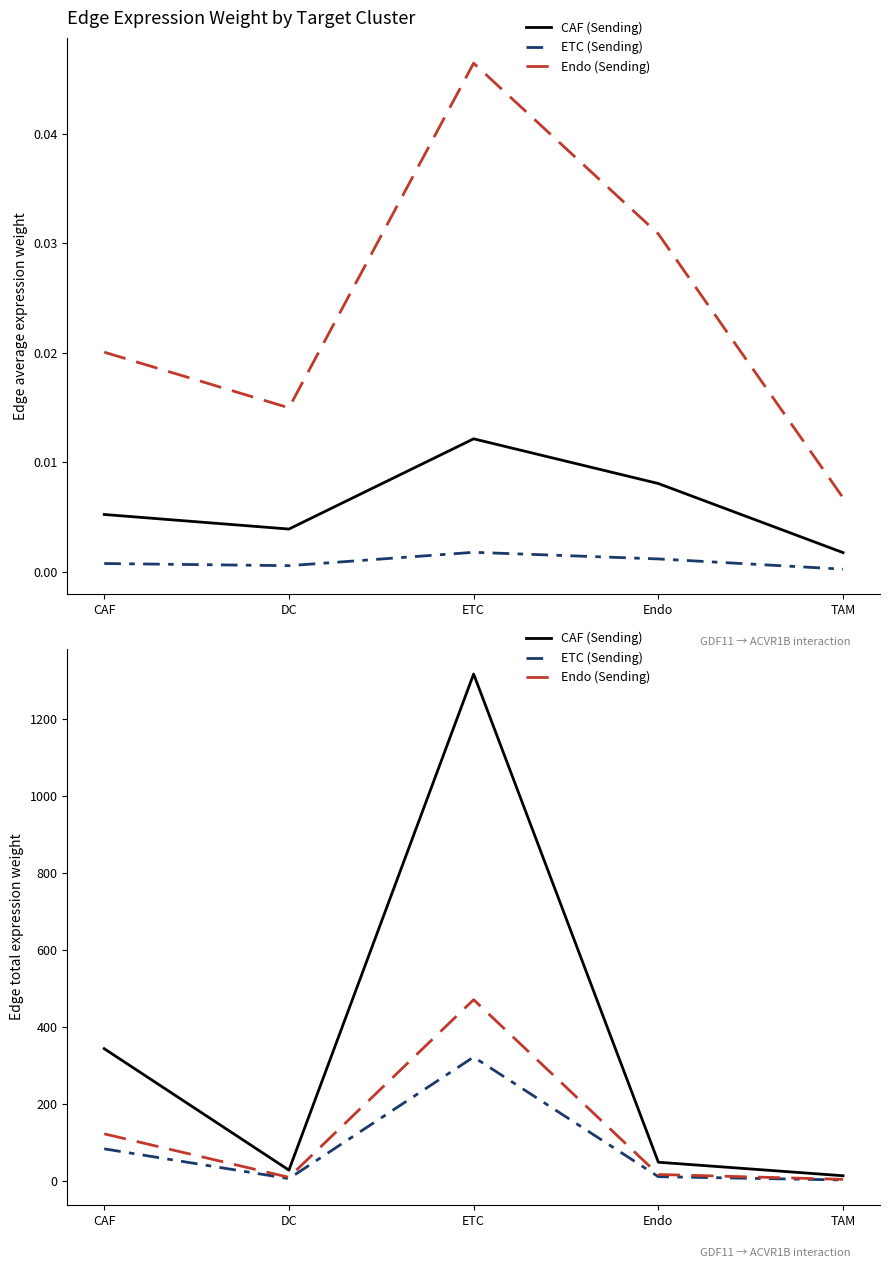

What is the maximum value for Endo (Sending)?

471.5